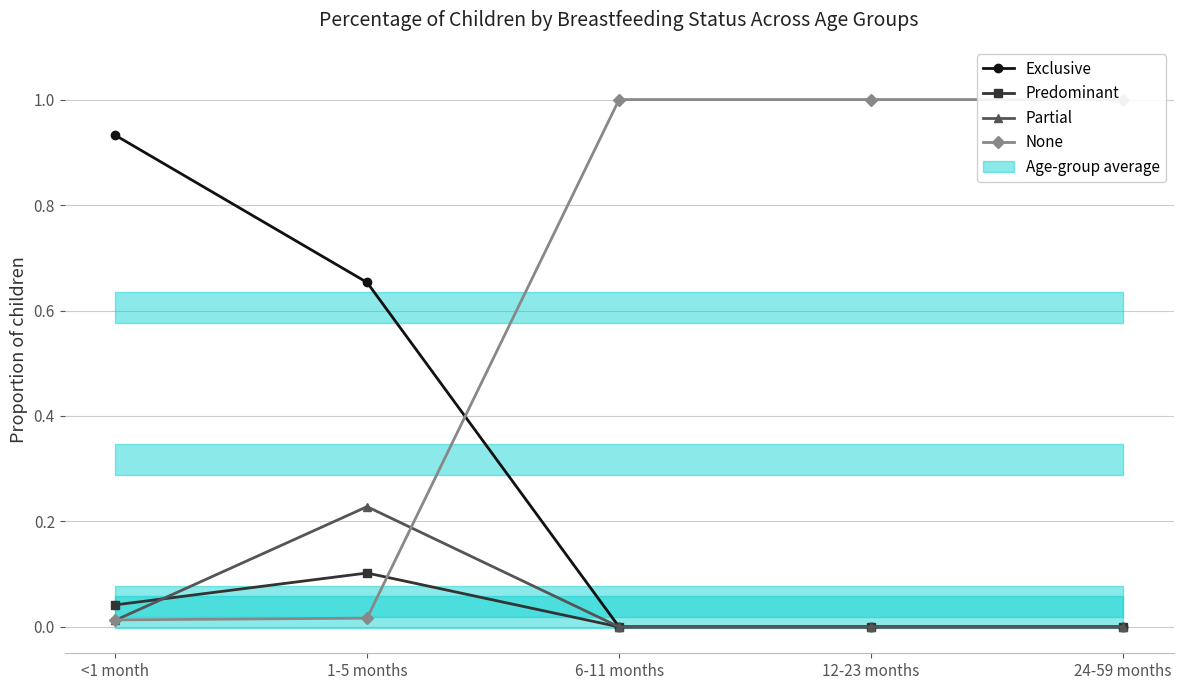

Which series has the largest range (max minus min)?

None